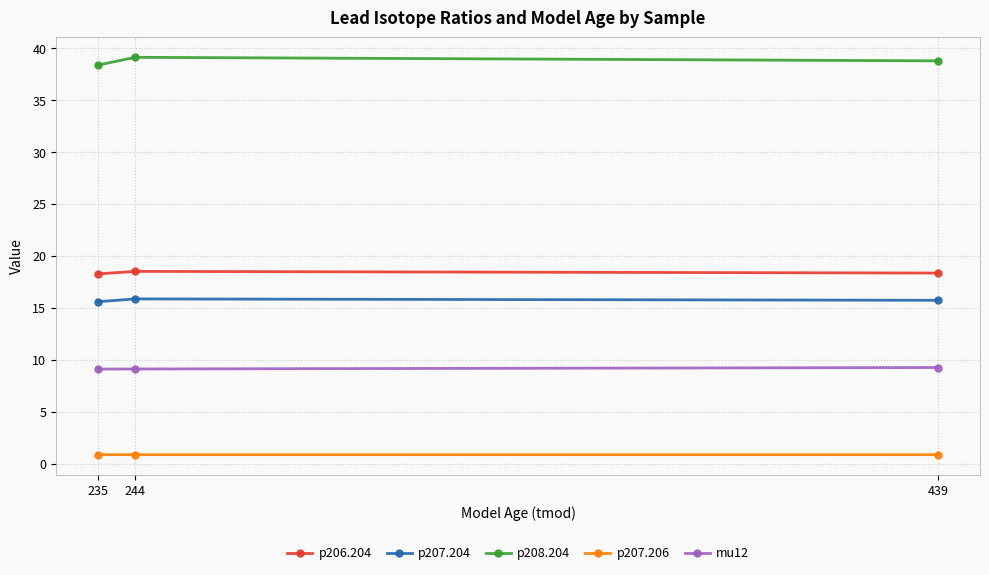

What is the average value of the p206.204 series?

18.4